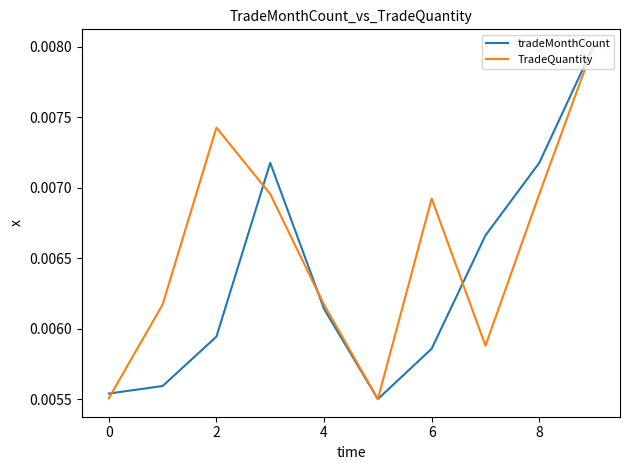

Is this an area chart (filled region under the line)?

No